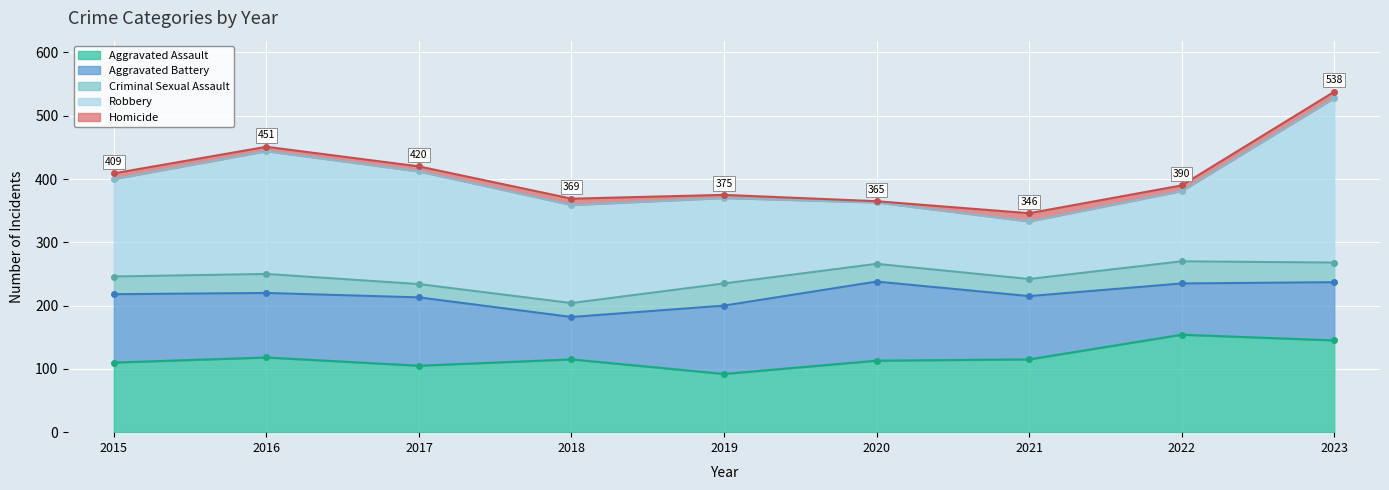

True or false: Robbery and Homicide cross at least once.

False